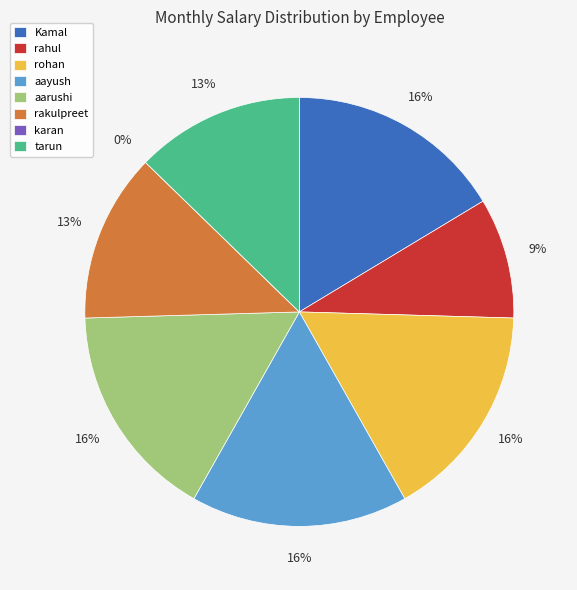

The aarushi slice represents 16% of the pie. True or false?

True